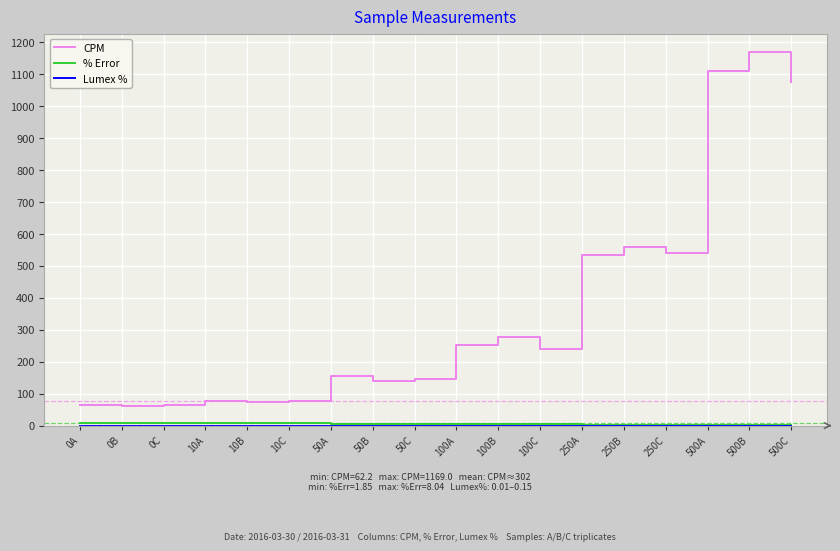

At how many categories does at least one series exceed 849?

3